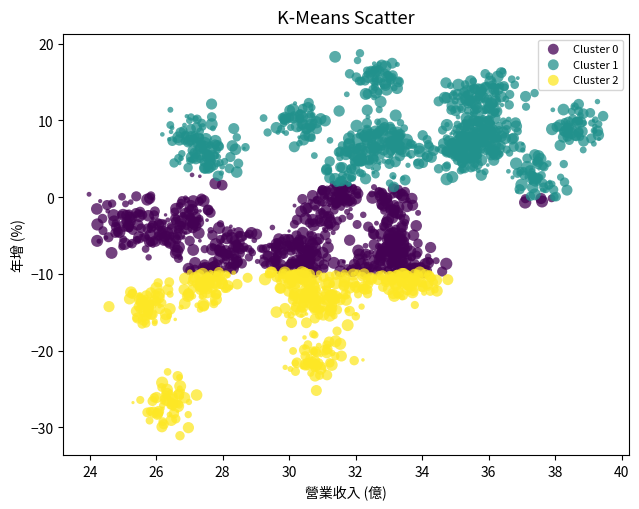

Which series reaches the minimum Y coordinate?

Cluster 2